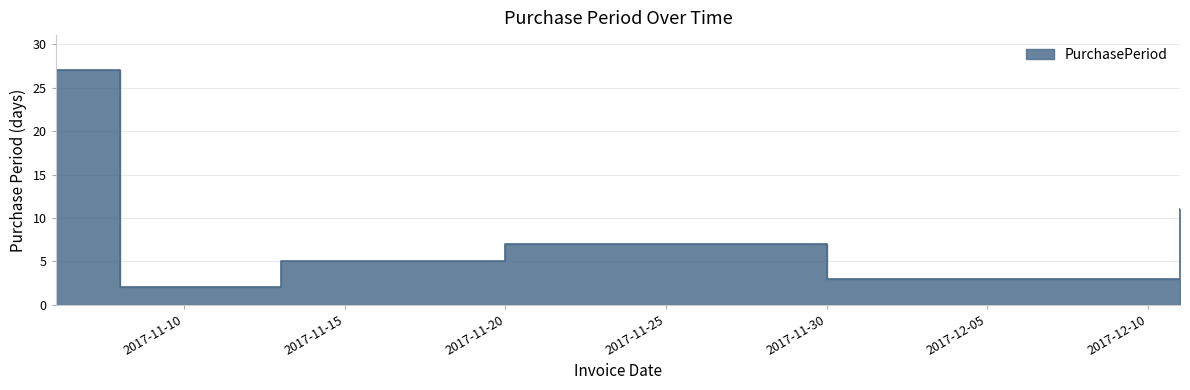

True or false: the data shows 11 at 2017-12-11.

True